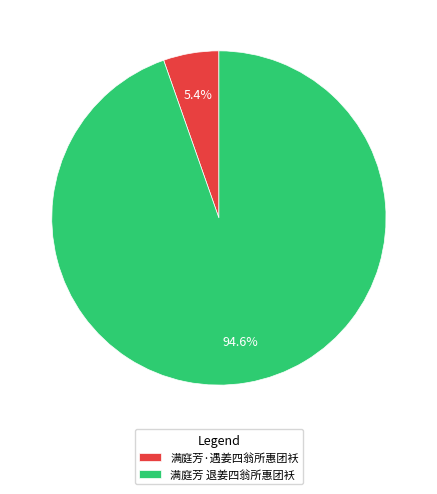

To the nearest percent, what is the combined percentage of 满庭芳·遇姜四翁所惠团袄 and 满庭芳 退姜四翁所惠团袄?

100%